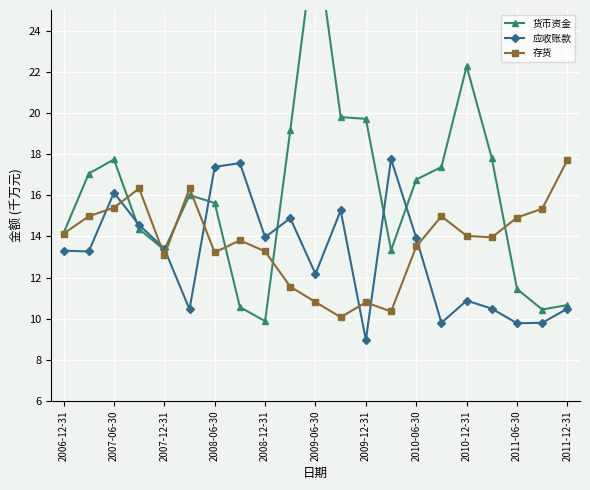

Rank the series by their average value, from lowest to highest.

应收账款, 存货, 货币资金